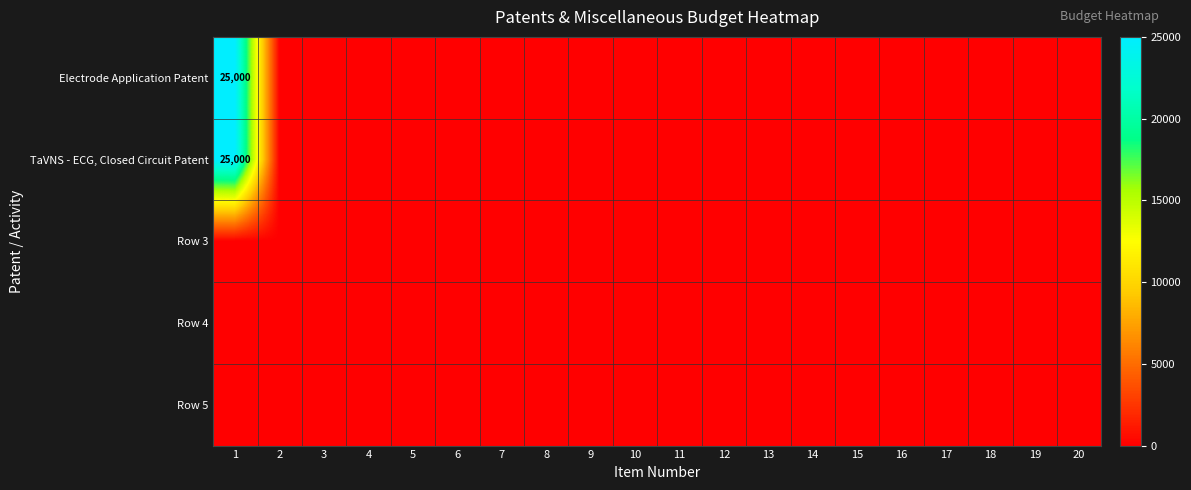

At how many categories does at least one series exceed 20283?

1